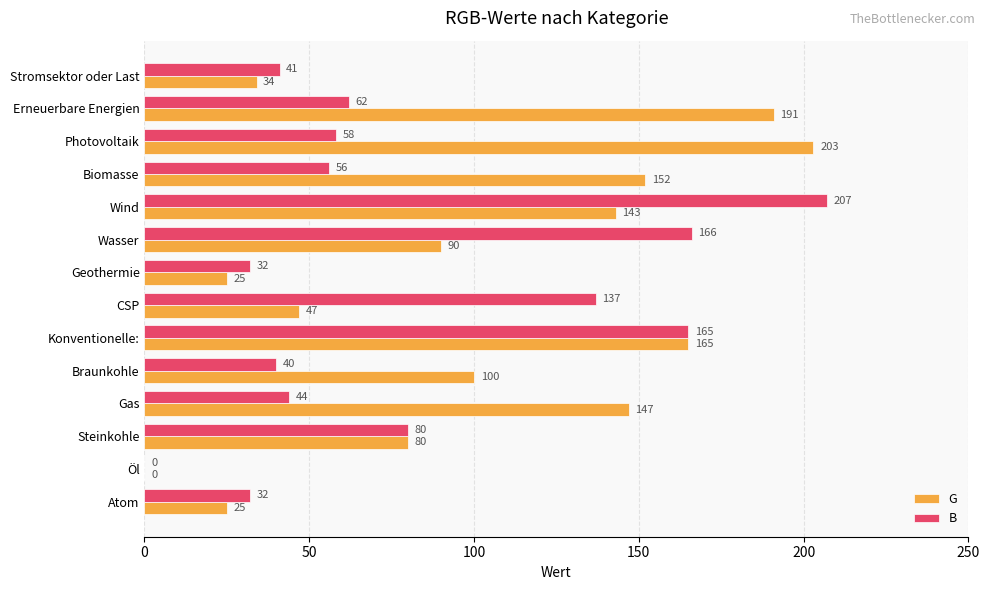

Between CSP and Öl, which series saw the biggest shift?

B